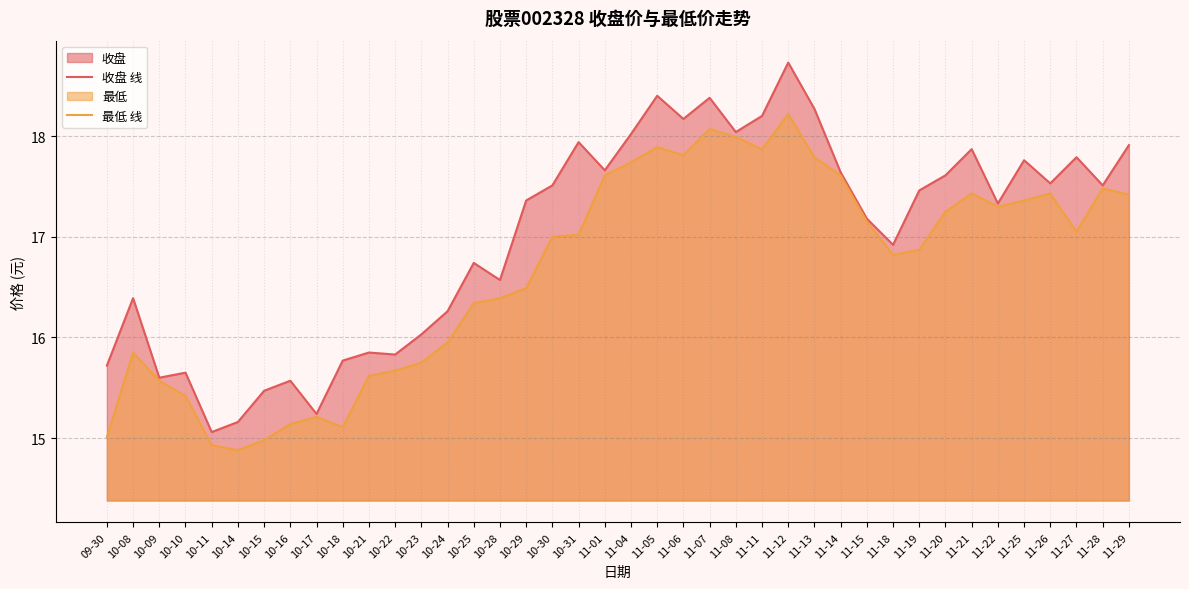

What is the value of the 最低 线 point at the 18th from the left?

17.0